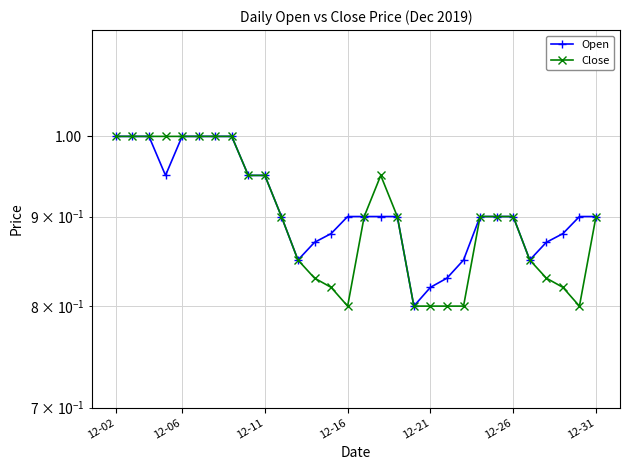

True or false: Close and Open intersect in this chart.

False